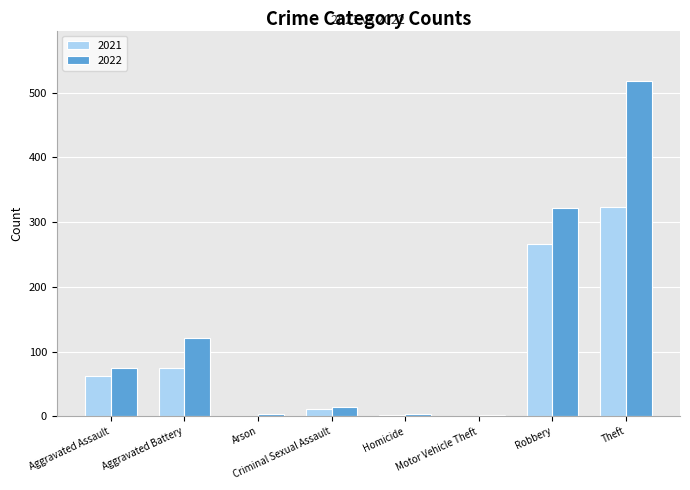

What is the average value of the 2021 series?

93